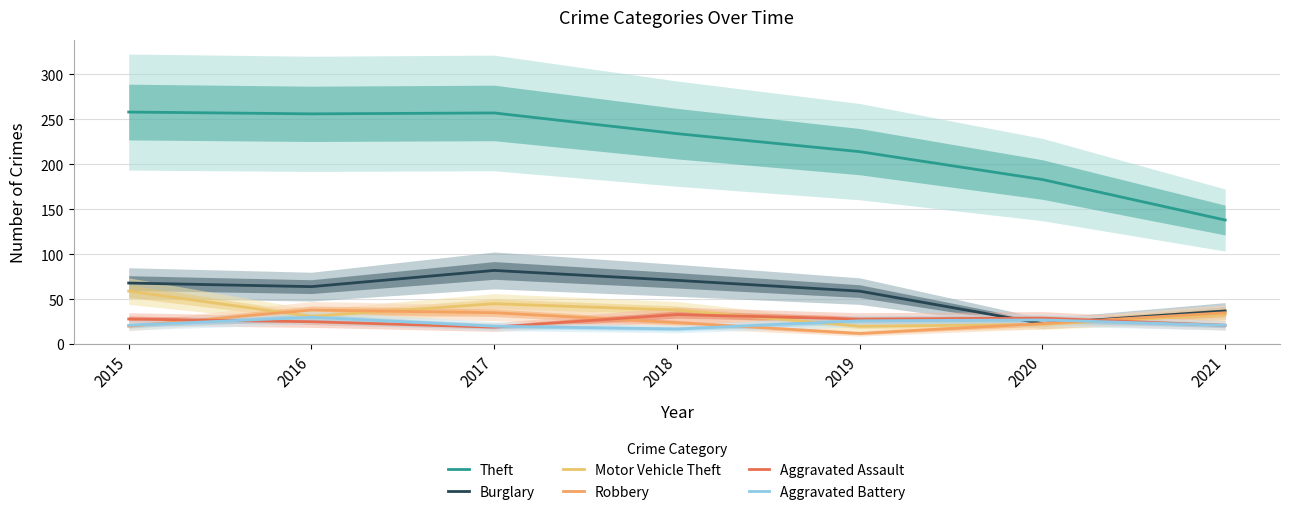

What is the difference between the Aggravated Assault values at 2016 and 2021?

4